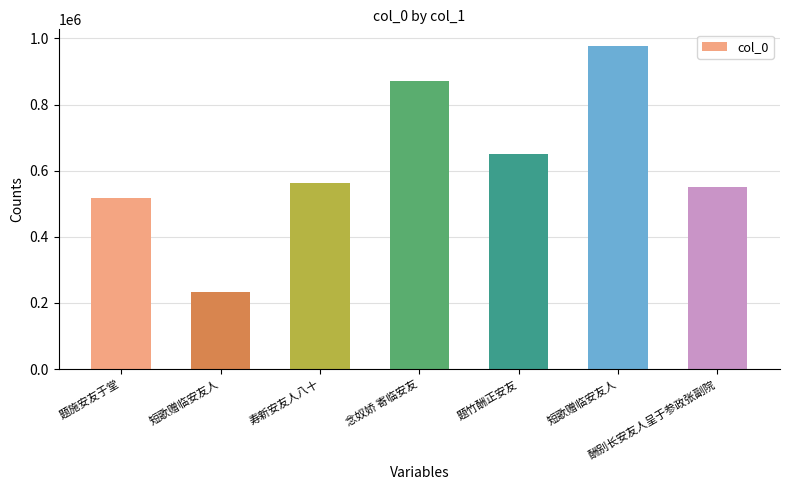

At which label is the value closest to 606085?

寿新安友人八十